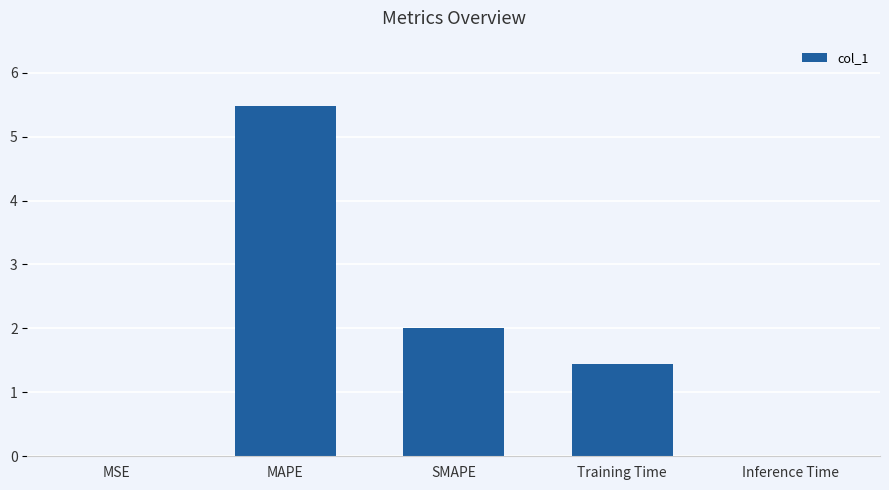

What is the greatest value displayed?

5.5